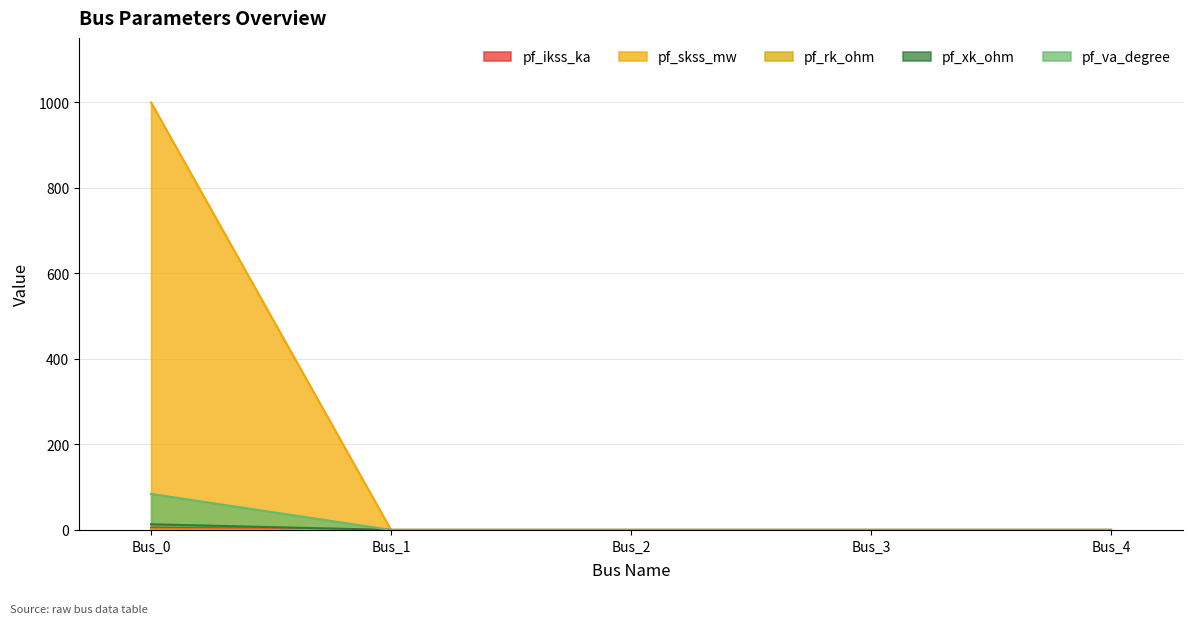

How many pf_skss_mw values are between 0 and 1?

4